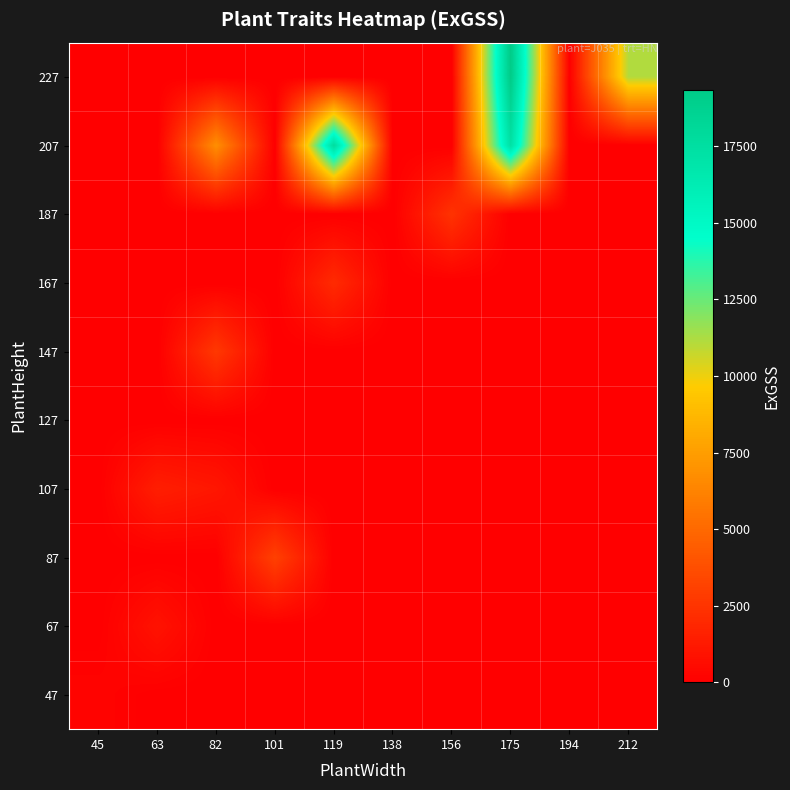

Reading left to right, what are all the values shown in this chart?

47: 45=210.4	63=0.0	82=0.0	101=0.0	119=0.0	138=0.0	156=0.0	175=0.0	194=0.0	212=0.0
67: 45=0.0	63=917.2	82=0.0	101=0.0	119=0.0	138=0.0	156=0.0	175=0.0	194=0.0	212=0.0
87: 45=0.0	63=0.0	82=0.0	101=3089.8	119=0.0	138=0.0	156=0.0	175=0.0	194=0.0	212=0.0
107: 45=0.0	63=1466.2	82=1099.9	101=0.0	119=0.0	138=0.0	156=0.0	175=0.0	194=0.0	212=0.0
127: 45=0.0	63=0.0	82=0.0	101=0.0	119=0.0	138=0.0	156=0.0	175=0.0	194=0.0	212=0.0
147: 45=0.0	63=0.0	82=2688.9	101=0.0	119=0.0	138=0.0	156=0.0	175=0.0	194=0.0	212=0.0
167: 45=0.0	63=0.0	82=0.0	101=0.0	119=2056.7	138=0.0	156=0.0	175=0.0	194=0.0	212=0.0
187: 45=0.0	63=0.0	82=0.0	101=0.0	119=0.0	138=0.0	156=2440.0	175=0.0	194=0.0	212=0.0
207: 45=0.0	63=0.0	82=6792.7	101=0.0	119=17704.5	138=0.0	156=0.0	175=17288.0	194=0.0	212=0.0
227: 45=0.0	63=0.0	82=0.0	101=0.0	119=0.0	138=0.0	156=0.0	175=19353.1	194=0.0	212=11135.5